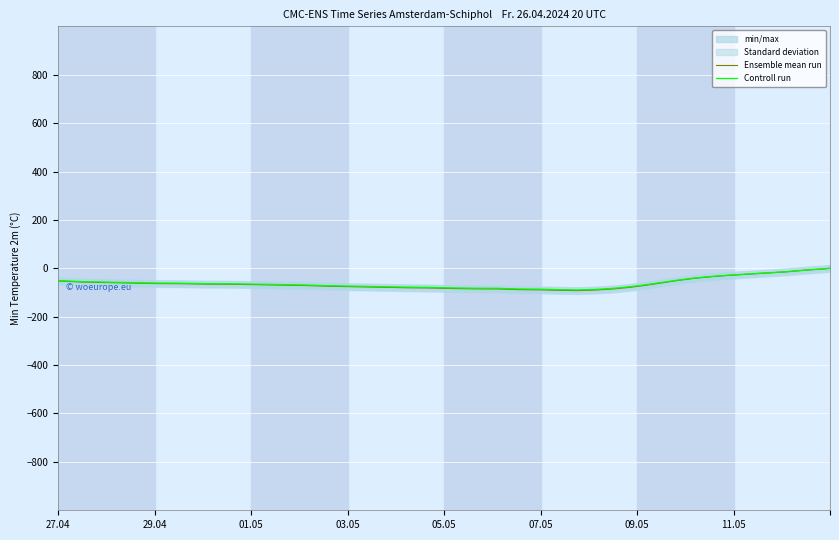

Rank the series by their maximum value, from highest to lowest.

Ensemble mean run, Controll run